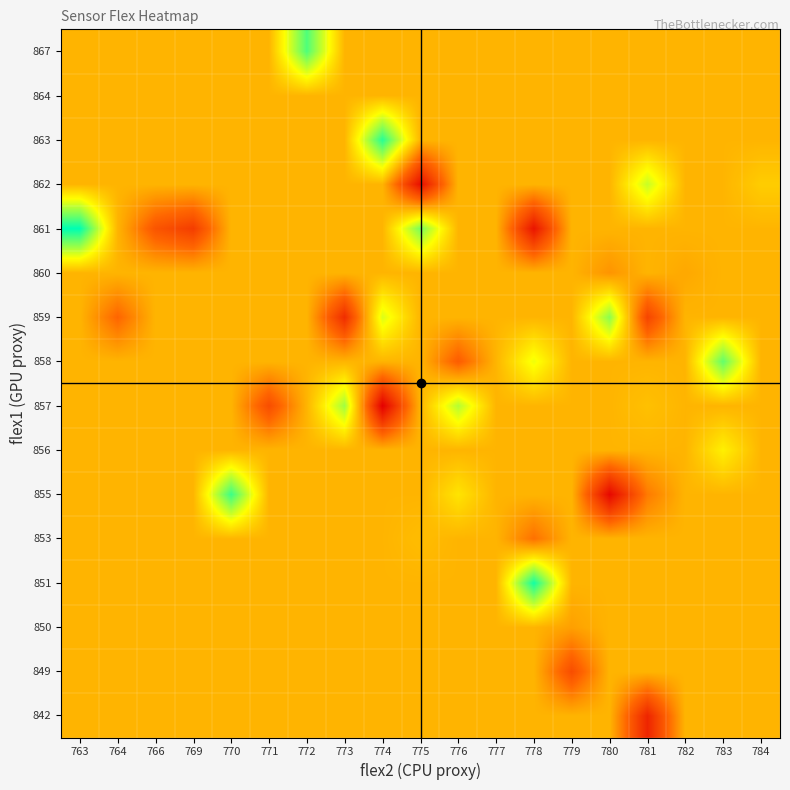

Reading right to left, list all the values displayed in this chart.

842: 784=122207.2	783=122207.2	782=122207.2	781=121773.0	780=122207.2	779=122207.2	778=122207.2	777=122207.2	776=122207.2	775=122207.2	774=122207.2	773=122207.2	772=122207.2	771=122207.2	770=122207.2	769=122207.2	766=122207.2	764=122207.2	763=122207.2
849: 784=122207.2	783=122207.2	782=122207.2	781=122207.2	780=122207.2	779=121921.0	778=122207.2	777=122207.2	776=122207.2	775=122207.2	774=122207.2	773=122207.2	772=122207.2	771=122207.2	770=122207.2	769=122207.2	766=122207.2	764=122207.2	763=122207.2
850: 784=122207.2	783=122207.2	782=122207.2	781=122207.2	780=122207.2	779=122156.0	778=122207.2	777=122207.2	776=122207.2	775=122207.2	774=122207.2	773=122207.2	772=122207.2	771=122207.2	770=122207.2	769=122207.2	766=122207.2	764=122207.2	763=122207.2
851: 784=122207.2	783=122207.2	782=122207.2	781=122207.2	780=122207.2	779=122207.2	778=122738.0	777=122207.2	776=122207.2	775=122207.2	774=122207.2	773=122207.2	772=122207.2	771=122207.2	770=122207.2	769=122207.2	766=122207.2	764=122207.2	763=122207.2
853: 784=122207.2	783=122207.2	782=122207.2	781=122207.2	780=122207.2	779=122207.2	778=122039.0	777=122207.2	776=122207.2	775=122226.0	774=122207.2	773=122207.2	772=122207.2	771=122207.2	770=122207.2	769=122207.2	766=122207.2	764=122207.2	763=122207.2
855: 784=122207.2	783=122207.2	782=122207.2	781=122063.5	780=121665.0	779=122207.2	778=122207.2	777=122207.2	776=122325.0	775=122207.2	774=122207.2	773=122207.2	772=122207.2	771=122207.2	770=122679.0	769=122207.2	766=122207.2	764=122207.2	763=122207.2
856: 784=122207.2	783=122354.0	782=122207.2	781=122207.2	780=122207.2	779=122207.2	778=122207.2	777=122207.2	776=122207.2	775=122207.2	774=122207.2	773=122207.2	772=122207.2	771=122207.2	770=122207.2	769=122207.2	766=122207.2	764=122207.2	763=122207.2
857: 784=122207.2	783=122207.2	782=122207.2	781=122236.0	780=122207.2	779=122207.2	778=122207.2	777=122207.2	776=122502.0	775=122207.2	774=121635.0	773=122531.0	772=122207.2	771=121920.5	770=122207.2	769=122207.2	766=122207.2	764=122207.2	763=122207.2
858: 784=122207.2	783=122620.0	782=122207.2	781=122207.2	780=122207.2	779=122207.2	778=122413.0	777=122207.2	776=121980.0	775=122207.2	774=122207.2	773=122207.2	772=122207.2	771=122207.2	770=122207.2	769=122207.2	766=122207.2	764=122207.2	763=122207.2
859: 784=122207.2	783=122207.2	782=122207.2	781=121891.0	780=122561.0	779=122207.2	778=122207.2	777=122207.2	776=122207.2	775=122207.2	774=122443.0	773=121803.0	772=122207.2	771=122207.2	770=122207.2	769=122207.2	766=122207.2	764=122009.0	763=122207.2
860: 784=122207.2	783=122207.2	782=122177.0	781=122207.2	780=122127.0	779=122207.2	778=122207.2	777=122207.2	776=122207.2	775=122207.2	774=122207.2	773=122207.2	772=122207.2	771=122207.2	770=122207.2	769=122207.2	766=122207.2	764=122207.2	763=122207.2
861: 784=122207.2	783=122207.2	782=122207.2	781=122207.2	780=122207.2	779=122207.2	778=121714.0	777=122207.2	776=122207.2	775=122590.0	774=122207.2	773=122207.2	772=122207.2	771=122207.2	770=122207.2	769=121862.0	766=121950.0	764=122207.2	763=122767.0
862: 784=122266.0	783=122207.2	782=122207.2	781=122472.0	780=122207.2	779=122207.2	778=122207.2	777=122207.2	776=122207.2	775=121694.0	774=122207.2	773=122207.2	772=122207.2	771=122207.2	770=122207.2	769=122207.2	766=122207.2	764=122207.2	763=122207.2
863: 784=122207.2	783=122207.2	782=122207.2	781=122207.2	780=122207.2	779=122207.2	778=122207.2	777=122207.2	776=122207.2	775=122207.2	774=122708.0	773=122207.2	772=122207.2	771=122207.2	770=122207.2	769=122207.2	766=122207.2	764=122207.2	763=122207.2
864: 784=122207.2	783=122207.2	782=122207.2	781=122207.2	780=122207.2	779=122207.2	778=122207.2	777=122206.0	776=122207.2	775=122207.2	774=122207.2	773=122207.2	772=122207.2	771=122207.2	770=122207.2	769=122207.2	766=122207.2	764=122207.2	763=122207.2
867: 784=122207.2	783=122207.2	782=122207.2	781=122207.2	780=122207.2	779=122207.2	778=122207.2	777=122207.2	776=122207.2	775=122207.2	774=122207.2	773=122207.2	772=122649.0	771=122207.2	770=122207.2	769=122207.2	766=122207.2	764=122207.2	763=122207.2